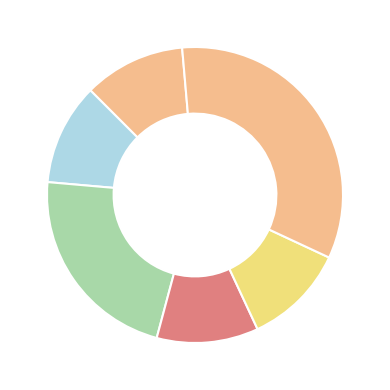

Count the number of slices in the pie.

6